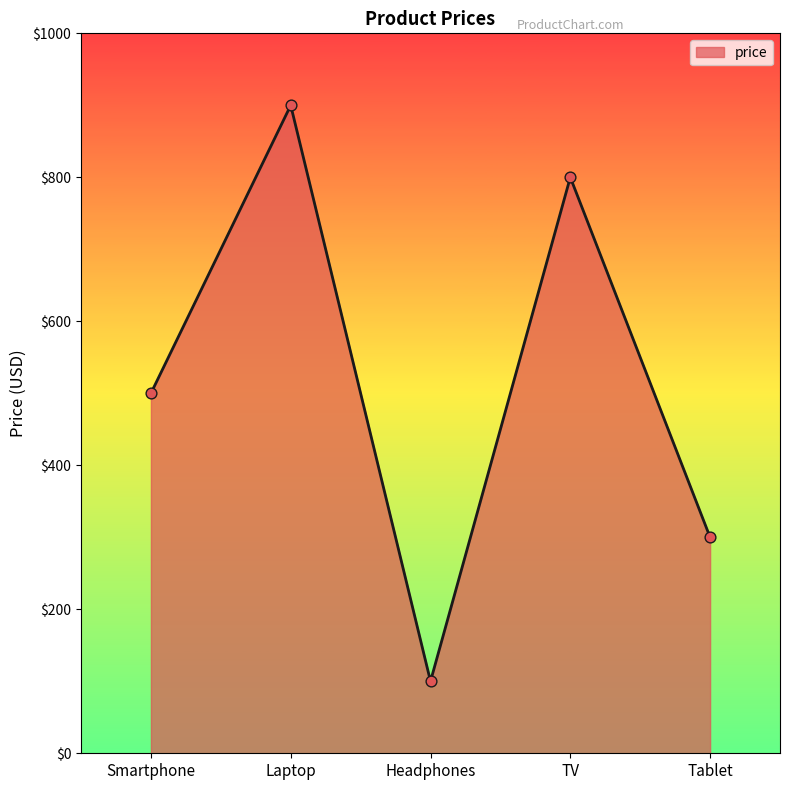

What is the ratio of the value at Tablet to the value at TV?

0.4